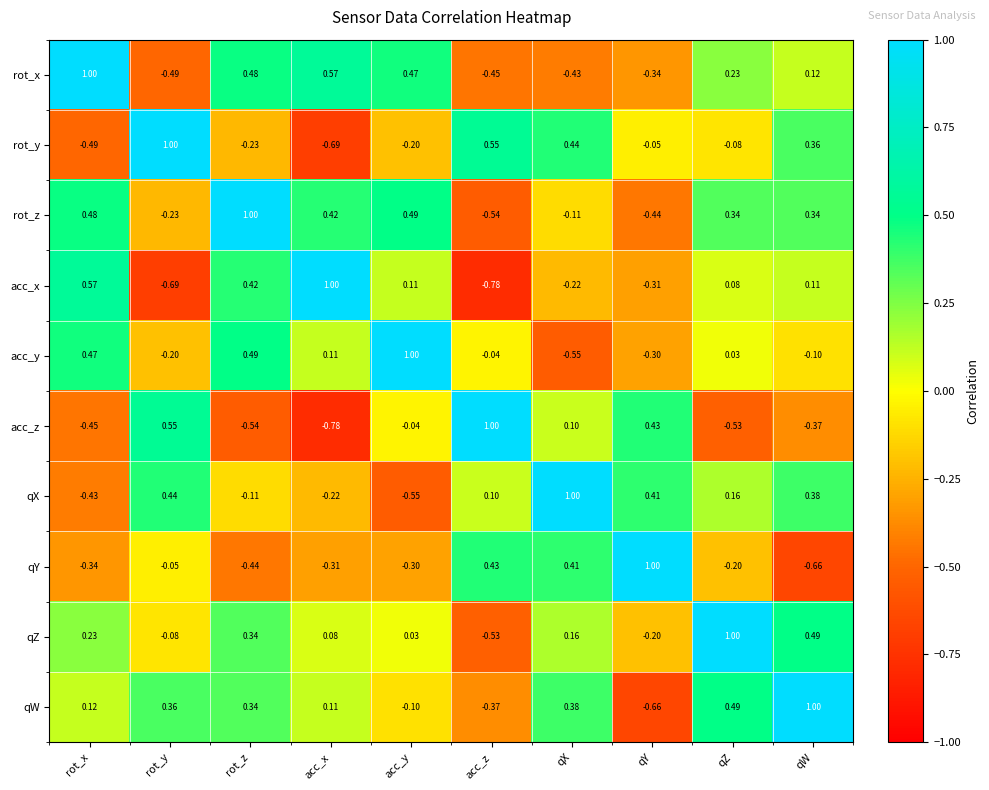

At which label does qX reach its peak?

qX